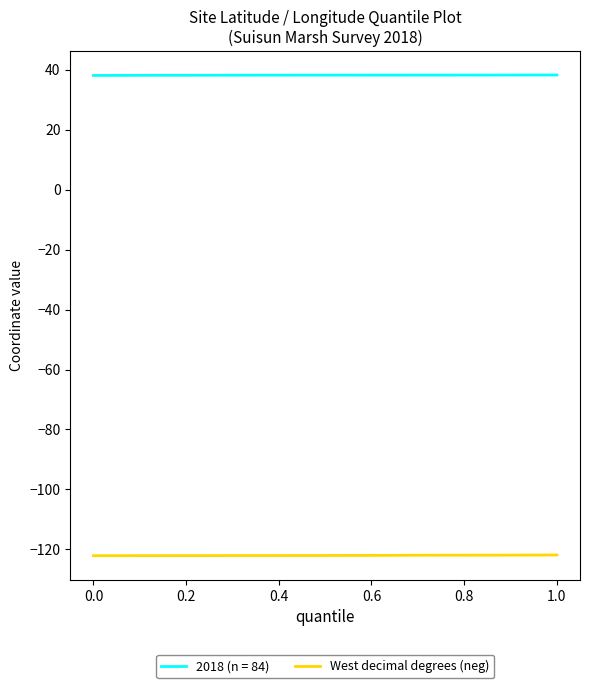

How many categories are shown in the chart?

40